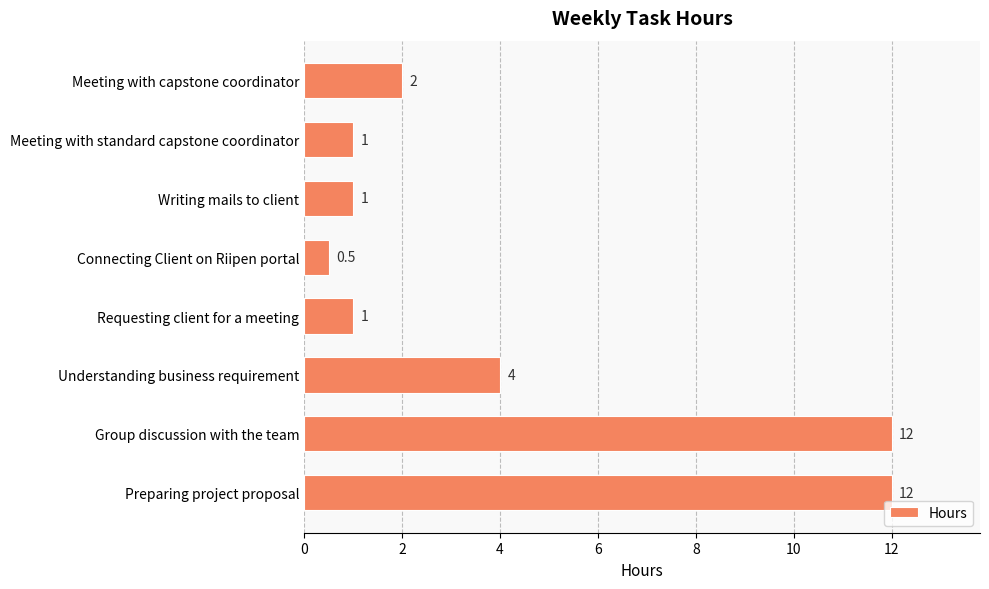

Reading top to bottom, extract all data points from this chart.

2.0	1.0	1.0	0.5	1.0	4.0	12.0	12.0